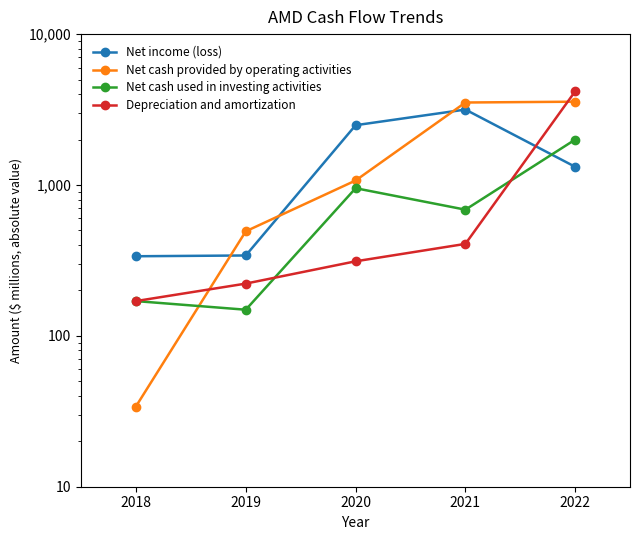

At which category does the chart reach its minimum across all series?

2018